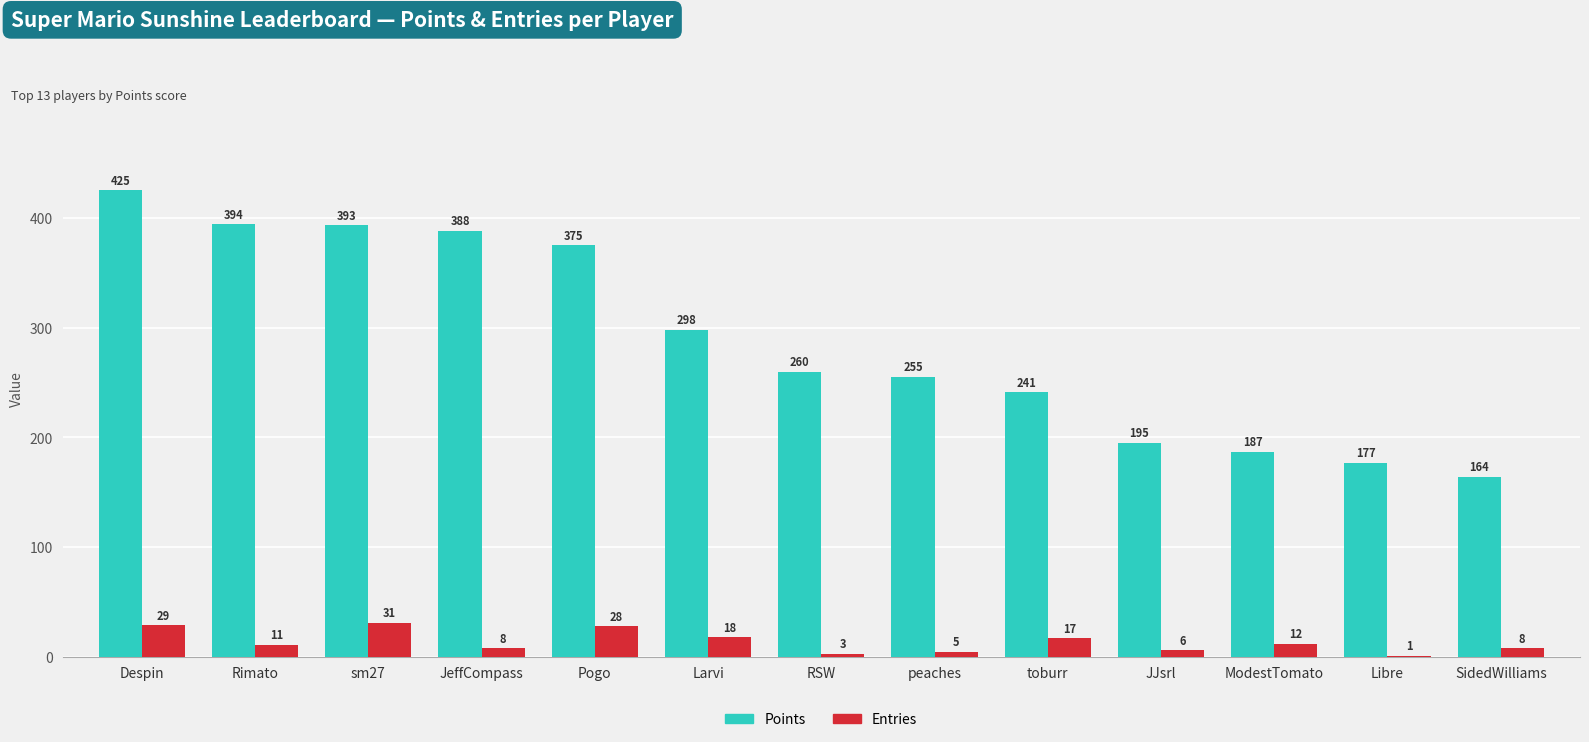

What is the total value across all series at Pogo?

403